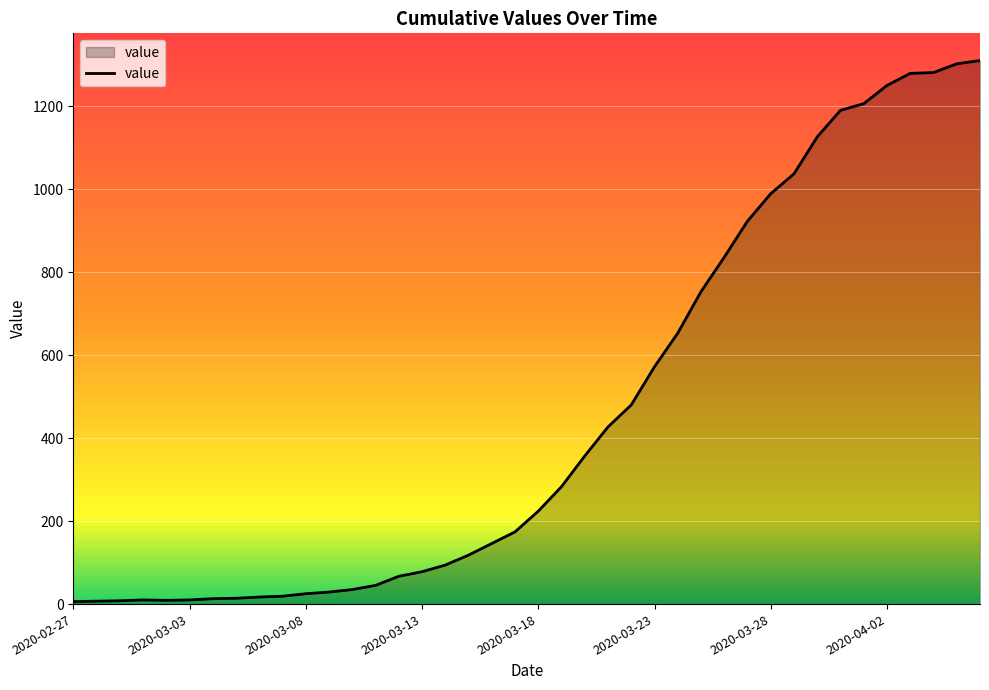

What is the greatest value displayed?

1310